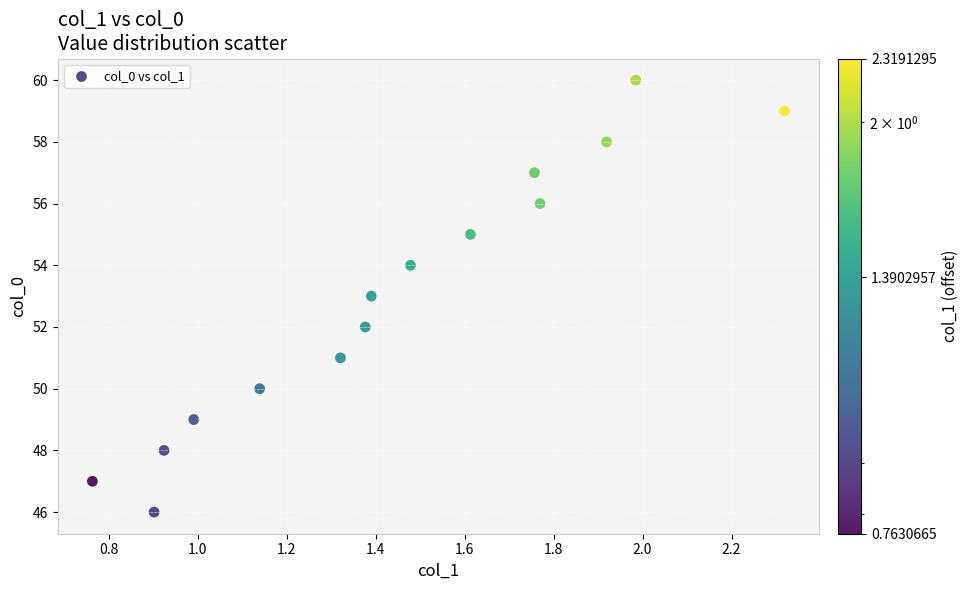

What is the range of Y values (max minus min)?

14